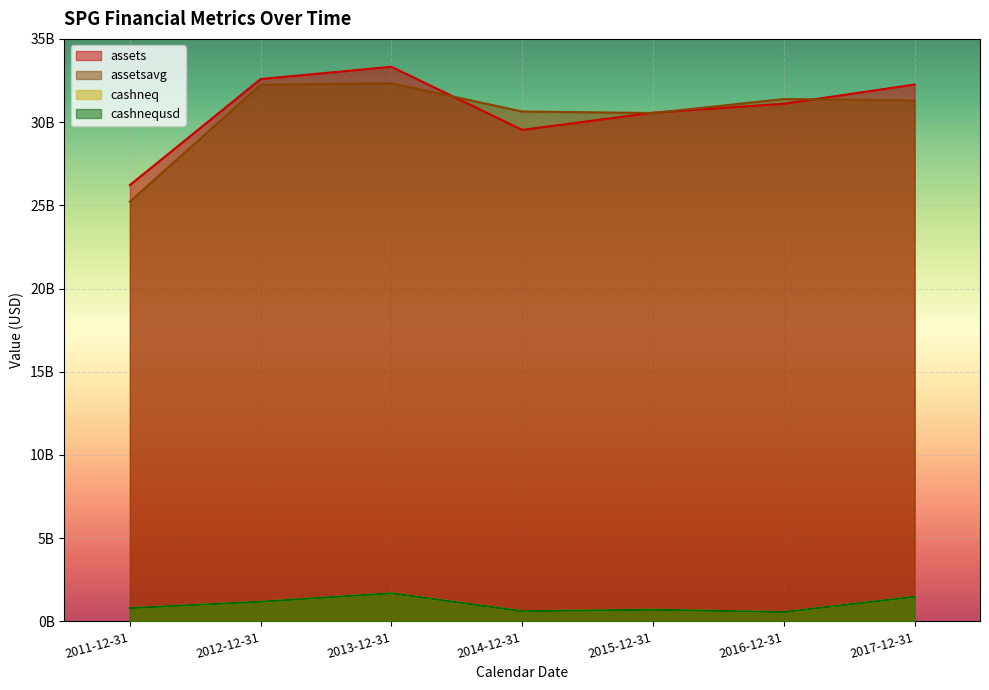

True or false: assetsavg has a value of 51130987946 at 2013-12-31.

False